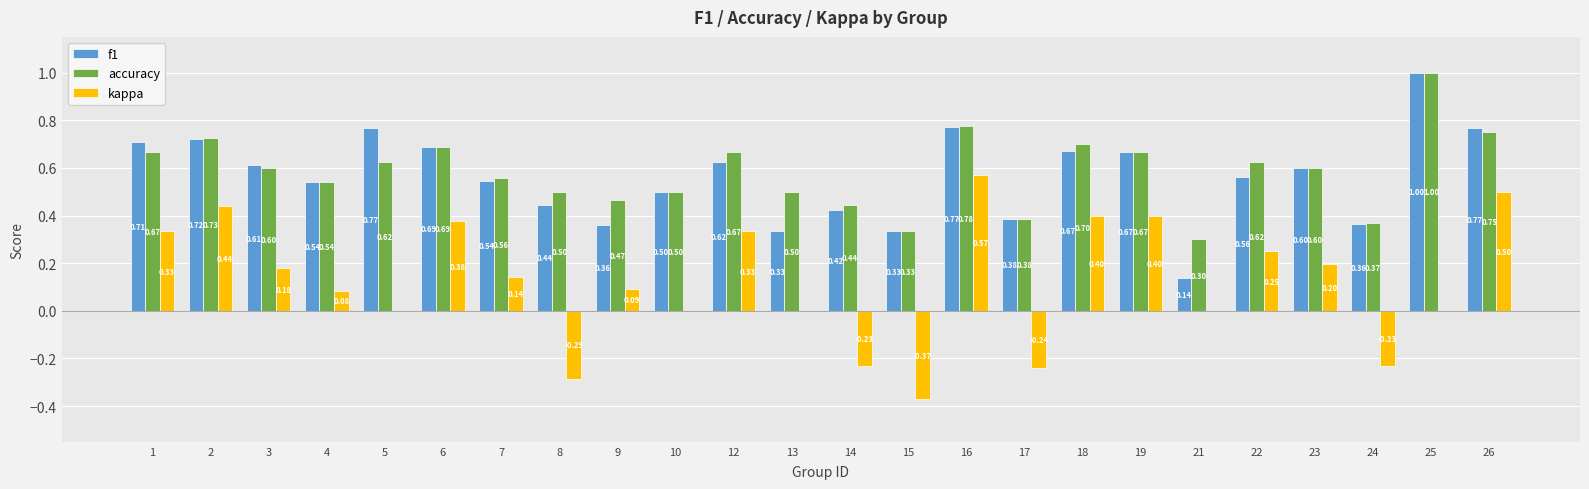

What are all the series names shown in the legend?

f1, accuracy, kappa